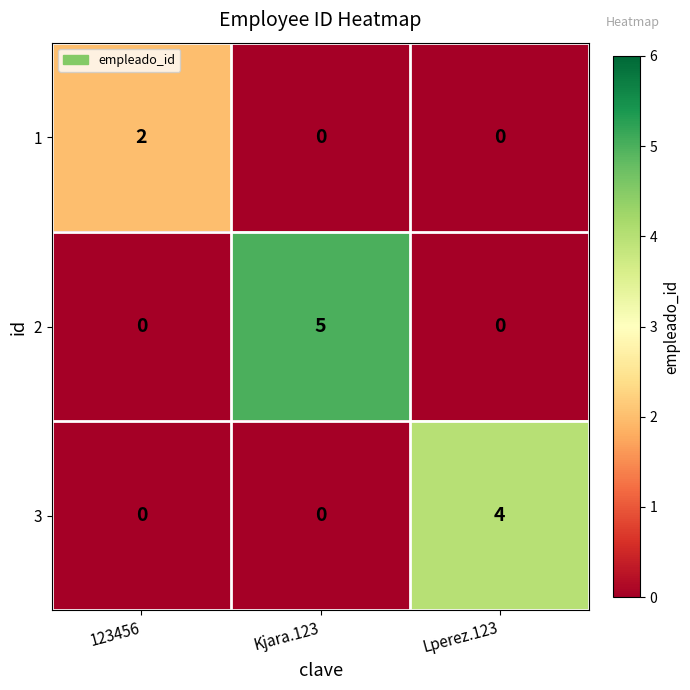

What is the total value across all series at Kjara.123?

5